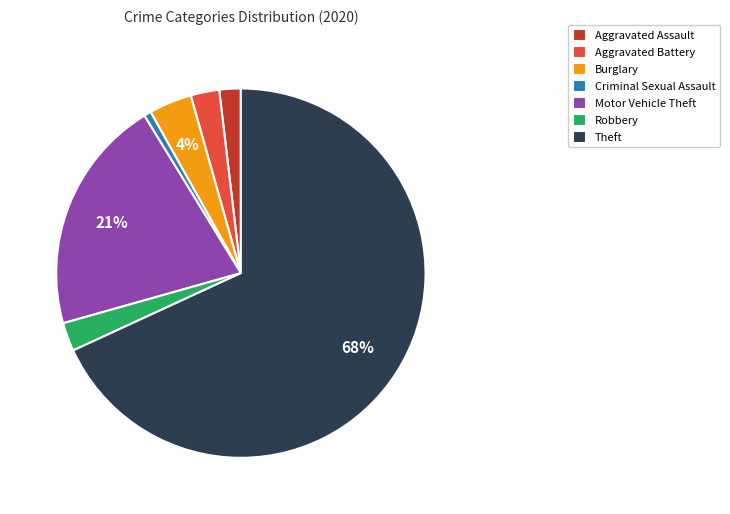

To the nearest percent, what is the combined percentage of Criminal Sexual Assault and Aggravated Battery?

3%